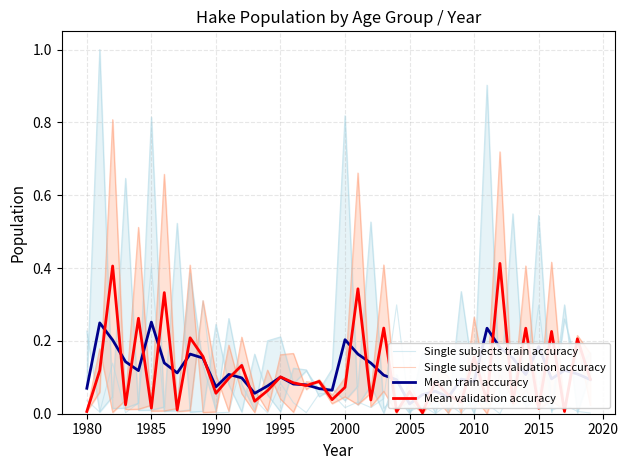

List the series in order of their peak value, lowest first.

Mean train accuracy, Mean validation accuracy, Single subjects validation accuracy, Single subjects train accuracy